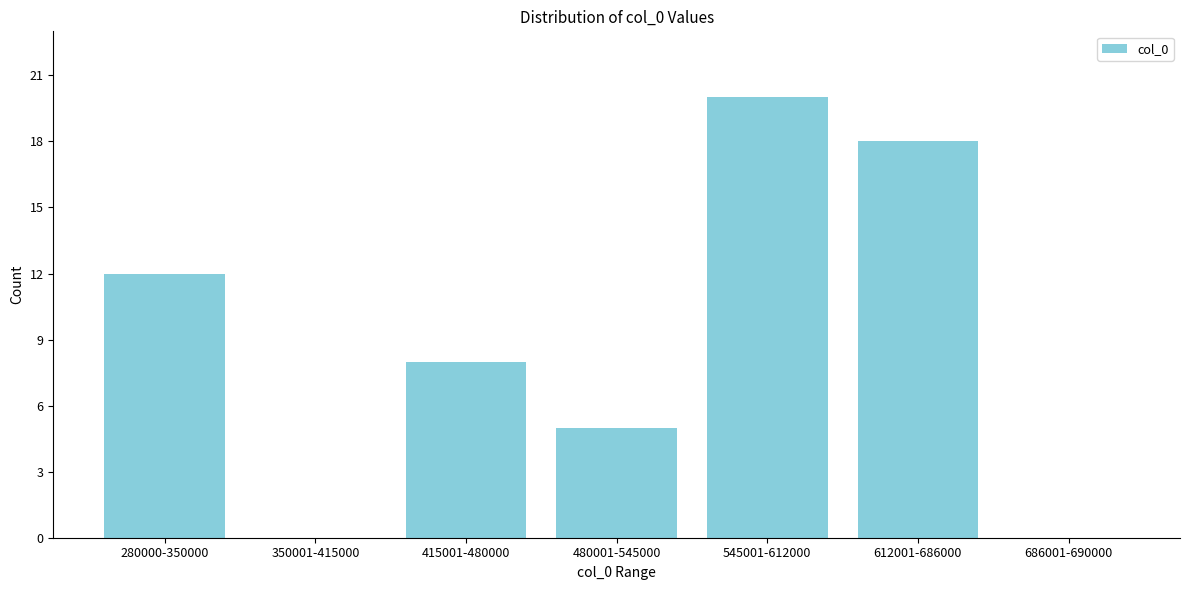

Reading right to left, list all the values displayed in this chart.

686001-690000=0	612001-686000=18	545001-612000=20	480001-545000=5	415001-480000=8	350001-415000=0	280000-350000=12